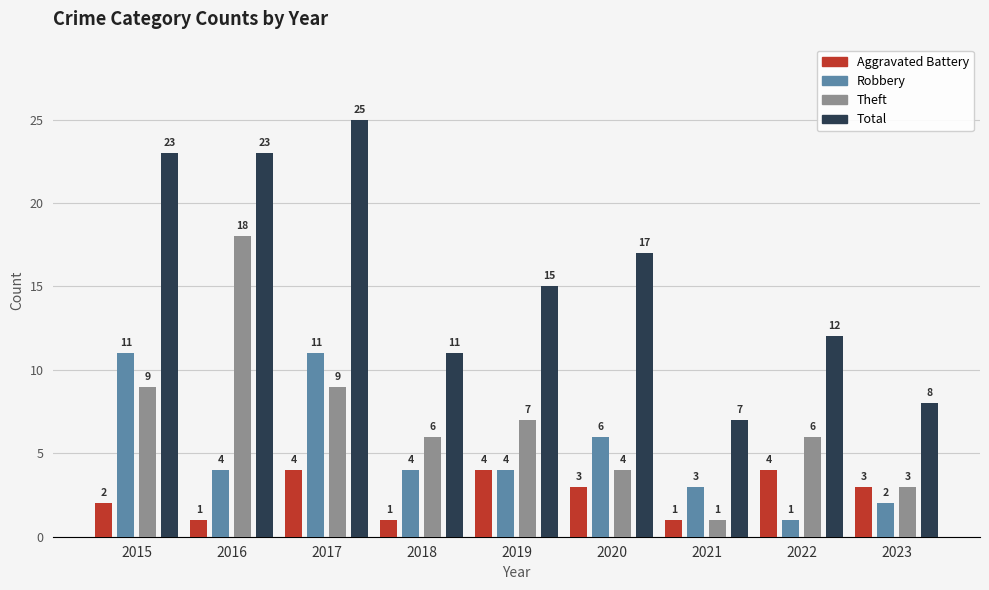

What is the spread (max minus min) of values at 2023?

6